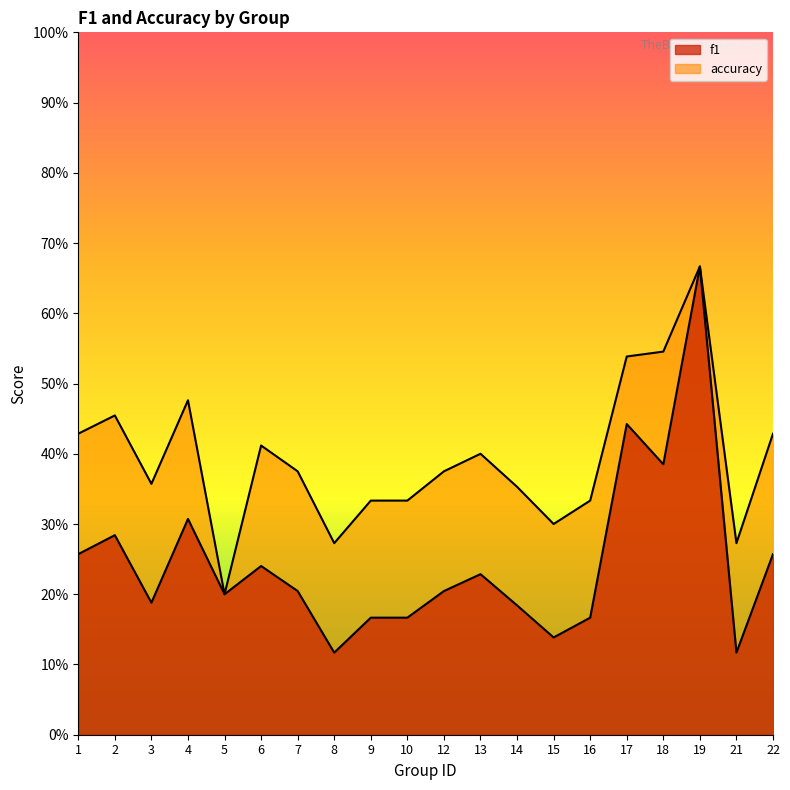

Which series has the largest total across all categories?

accuracy